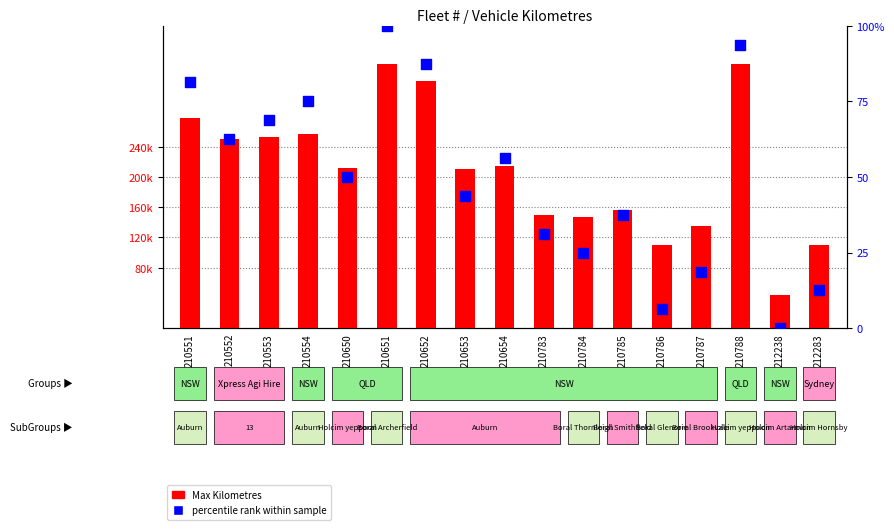

Which series contains the highest Y value?

Max Kilometres